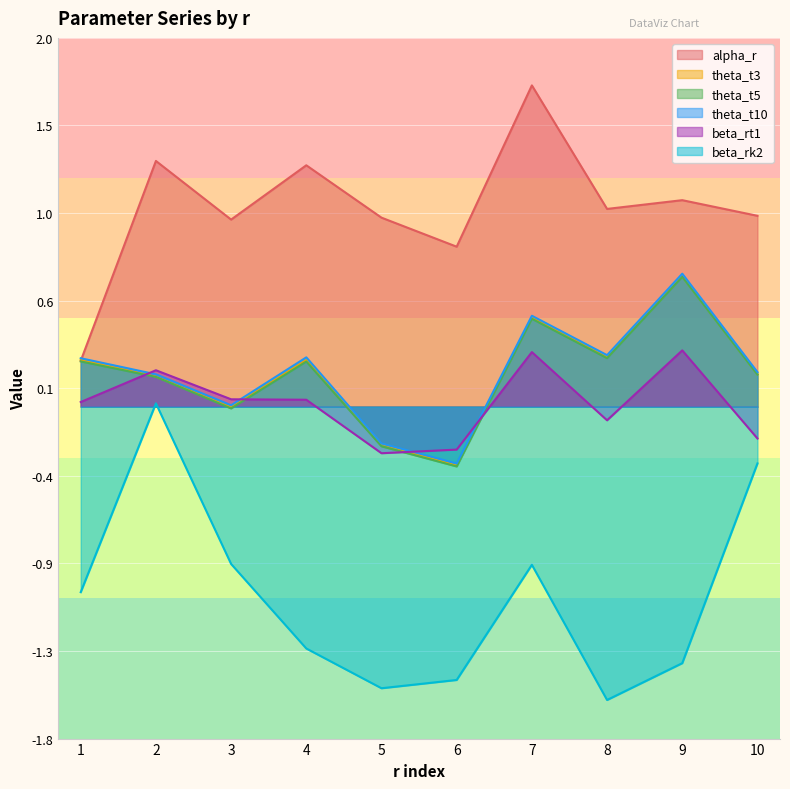

How many positive values does the beta_rt1 series have?

6